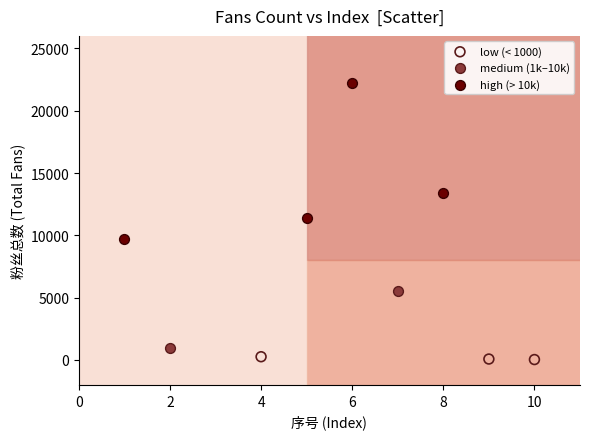

Which series has the largest Y range (max minus min)?

high (> 10k)